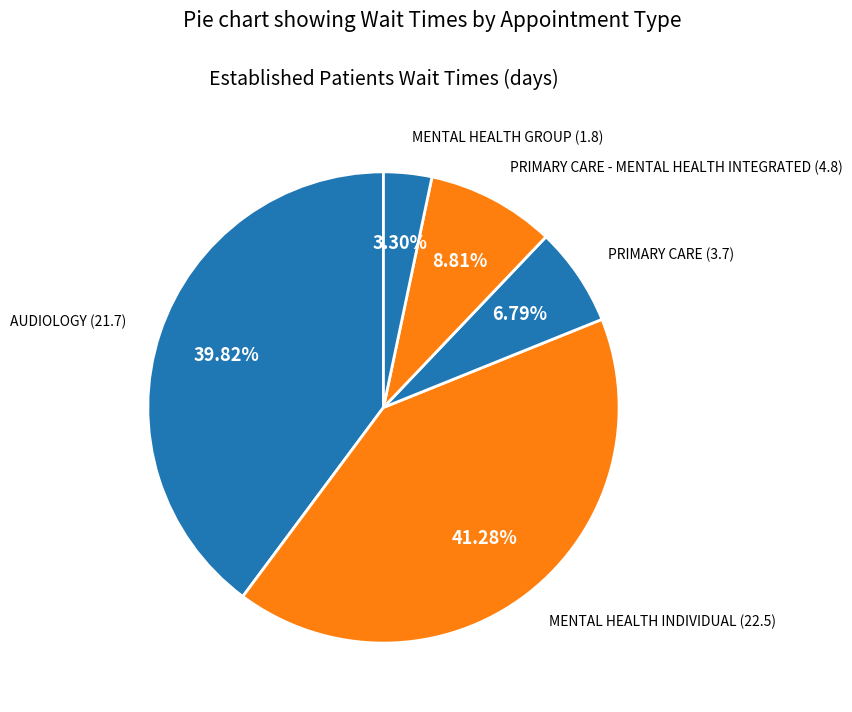

Is there a majority slice in this chart?

No